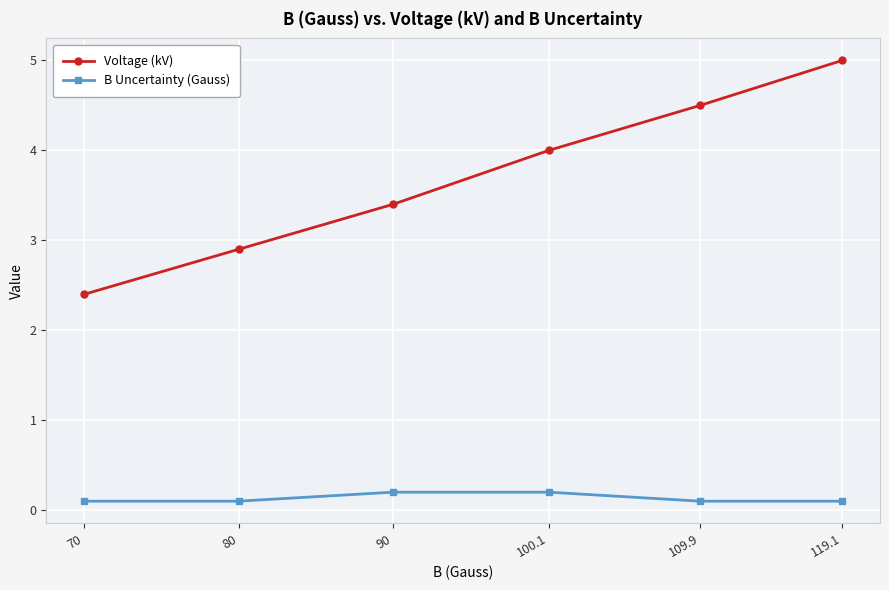

At which category is the sum across all series the highest?

119.1